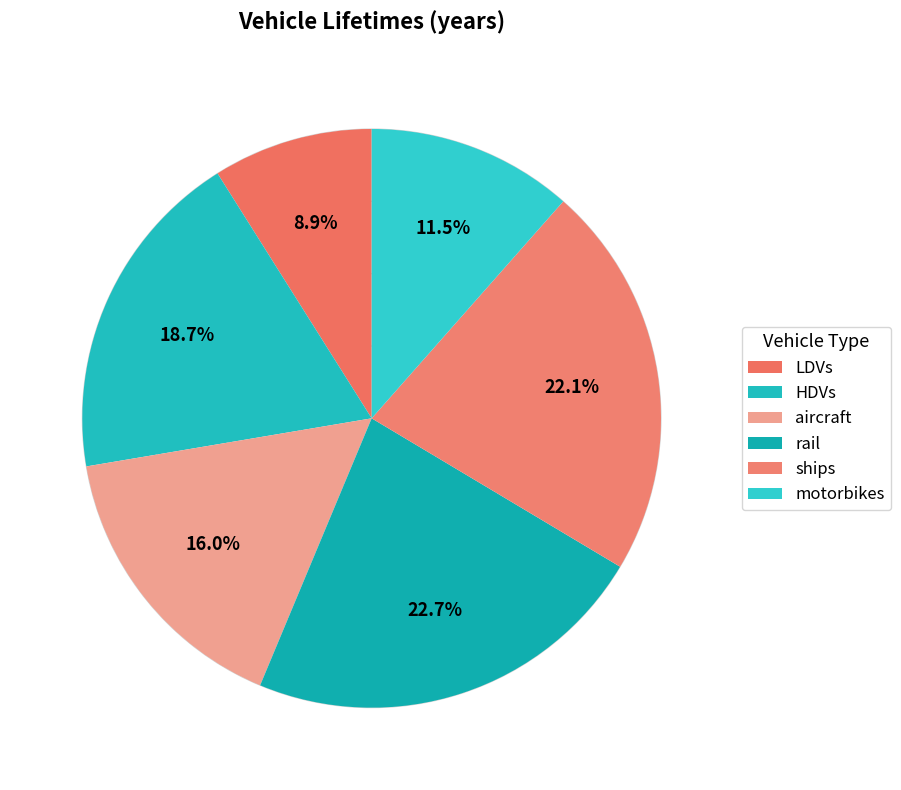

How many segments does this pie chart have?

6